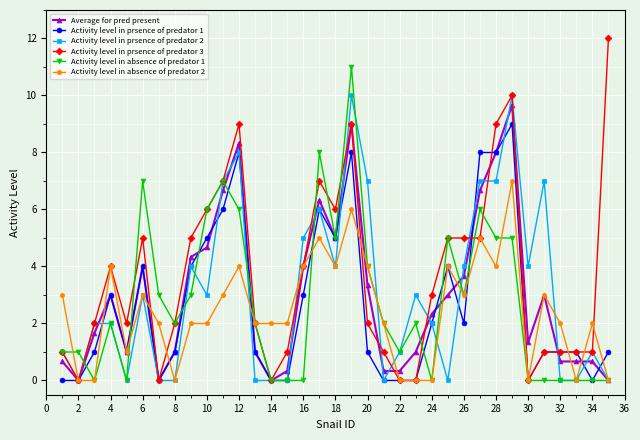

True or false: Average for pred present has more than 2 interior local peaks.

True